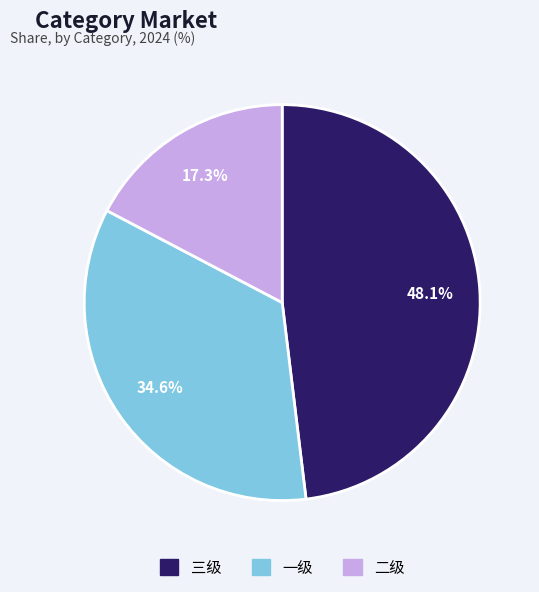

What percentage do 三级 and 一级 together represent?

82.7%